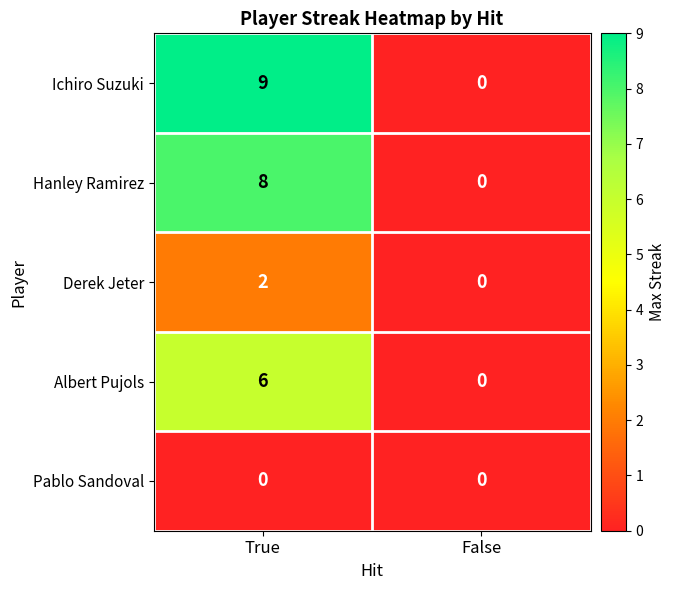

Which category has the highest value across all series?

True